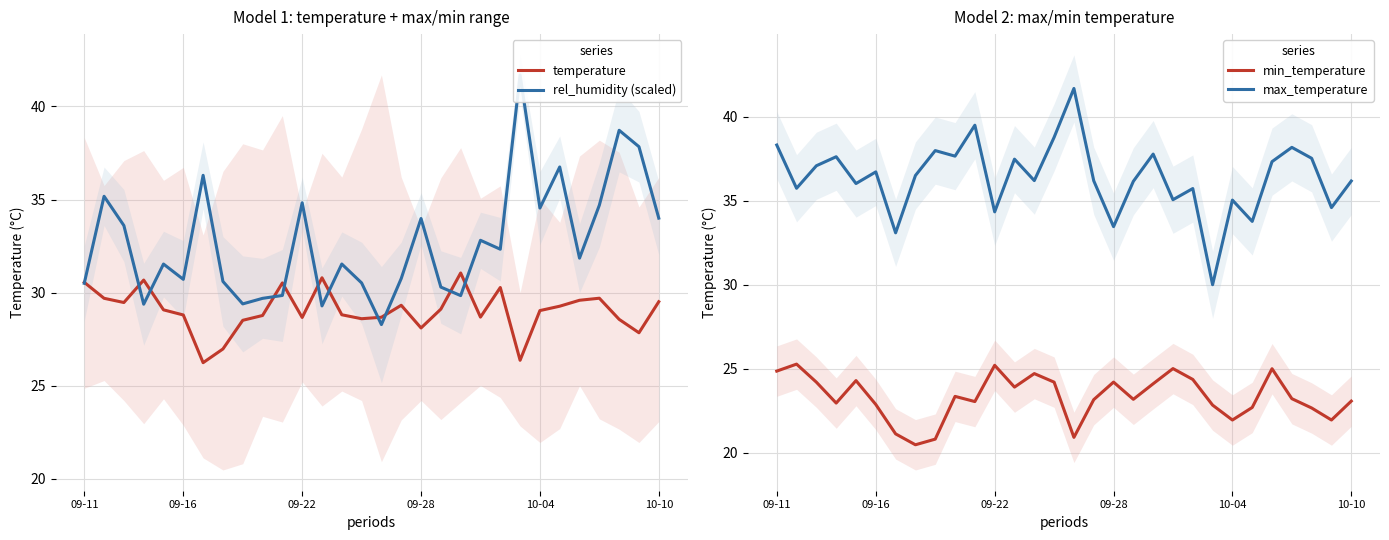

What is the highest value of the temperature series?

31.1